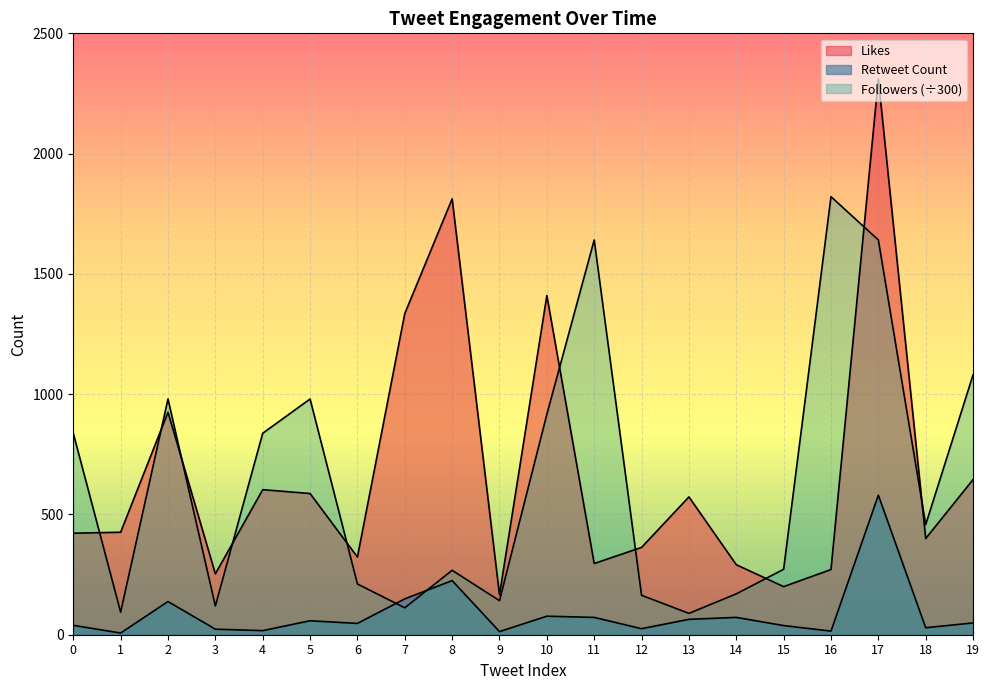

Is it true that Followers equals 1641.0 at 17?

True